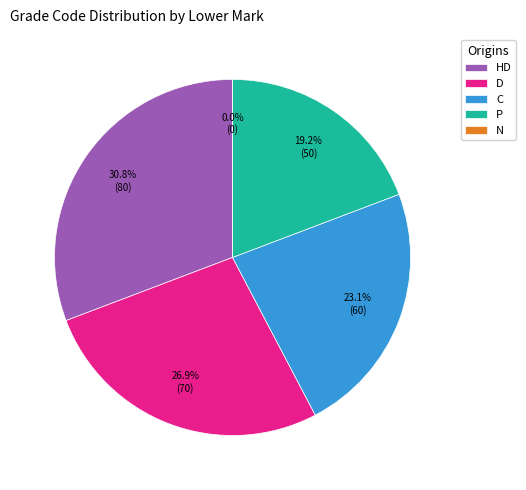

Rank the categories by value from lowest to highest.

N, P, C, D, HD